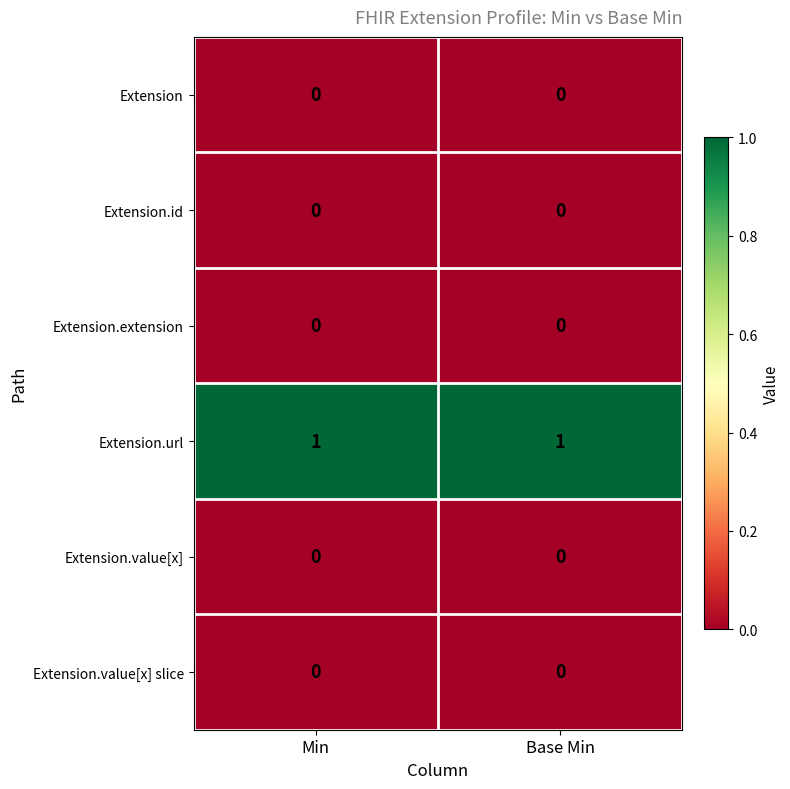

Reading left to right, extract all data points from this chart.

Extension: 0	0
Extension.id: 0	0
Extension.extension: 0	0
Extension.url: 1	1
Extension.value[x]: 0	0
Extension.value[x] slice: 0	0